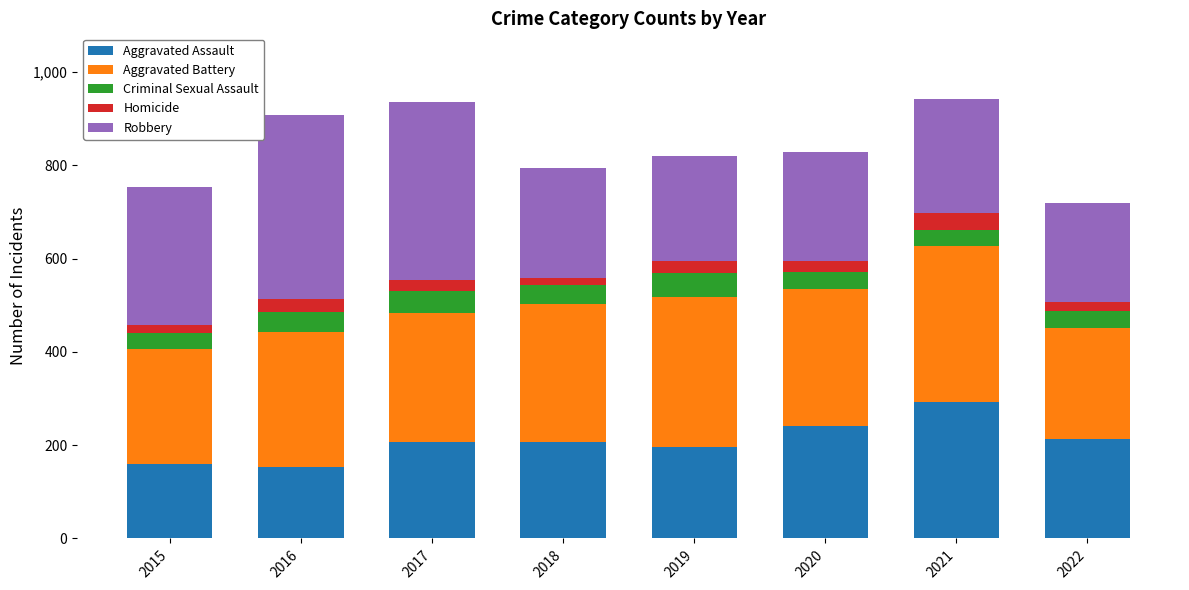

The Aggravated Assault series shows 354 at 2018. True or false?

False